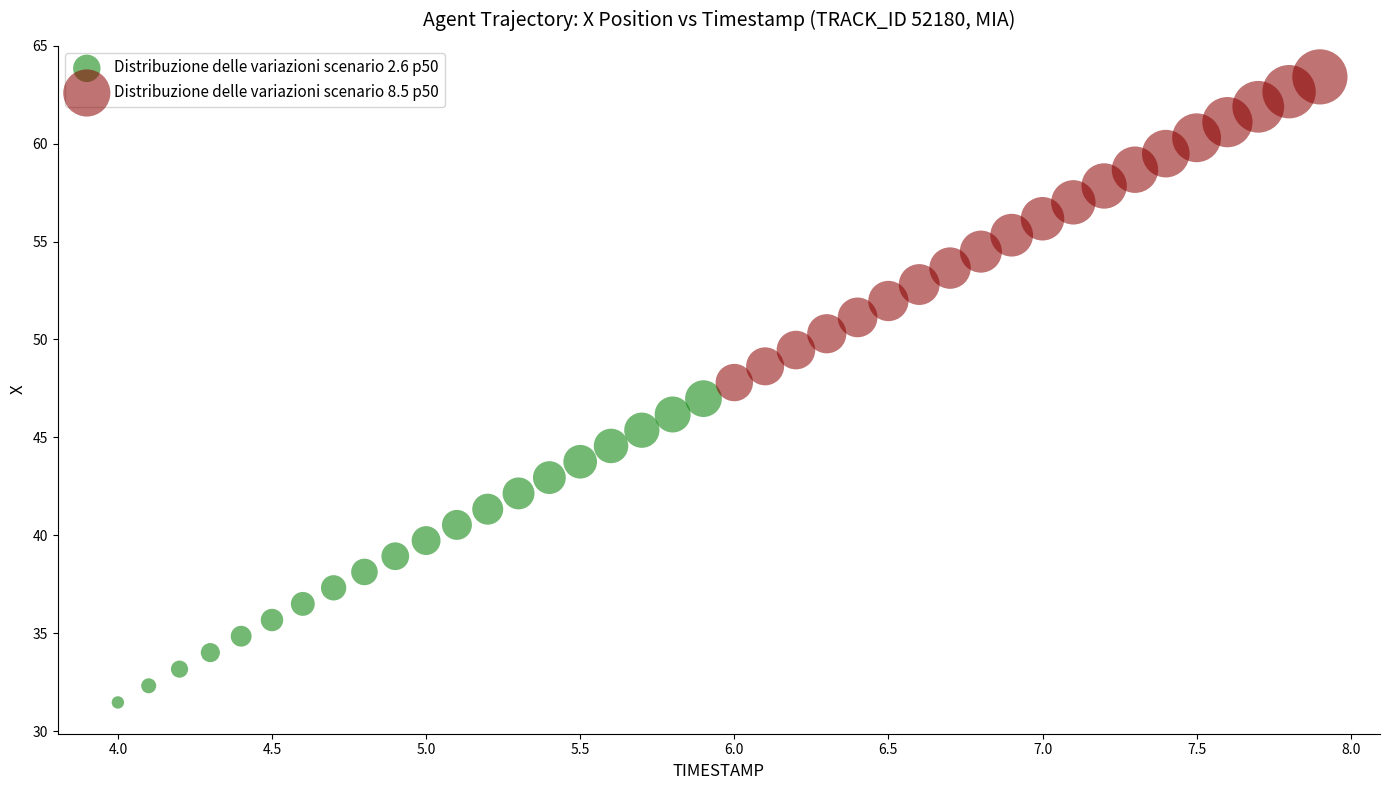

Which series reaches the minimum Y coordinate?

Distribuzione delle variazioni scenario 2.6 p50